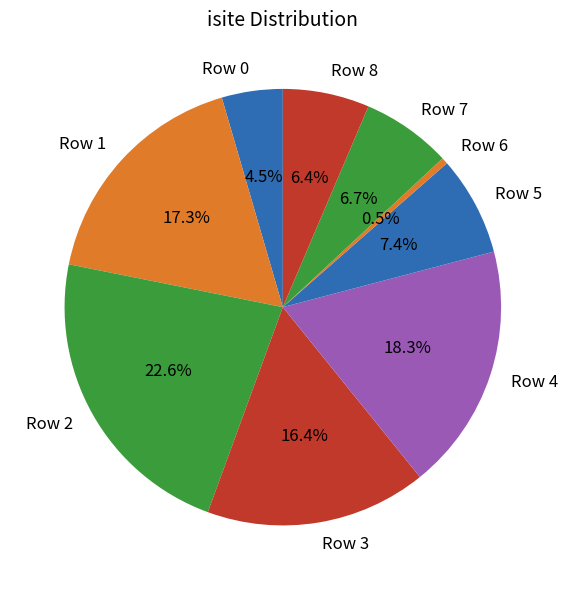

What is the smallest slice in the pie chart?

Row 6